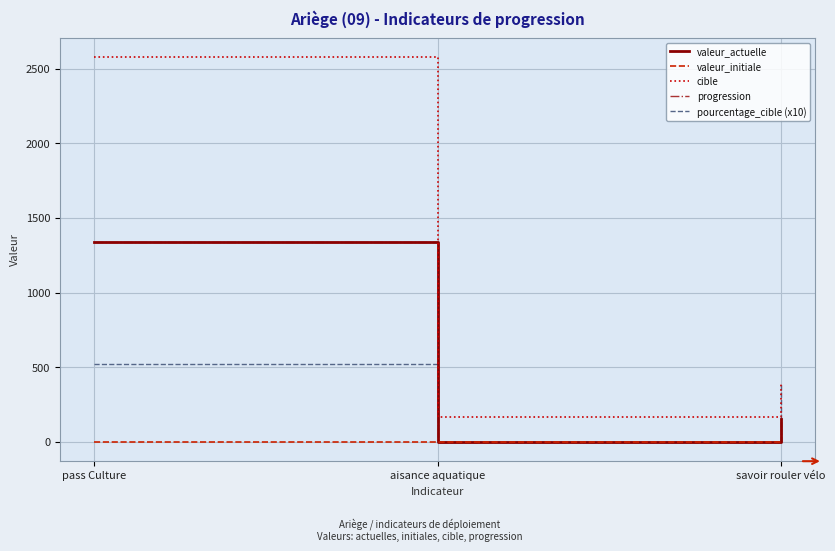

What position from the left is aisance aquatique?

2